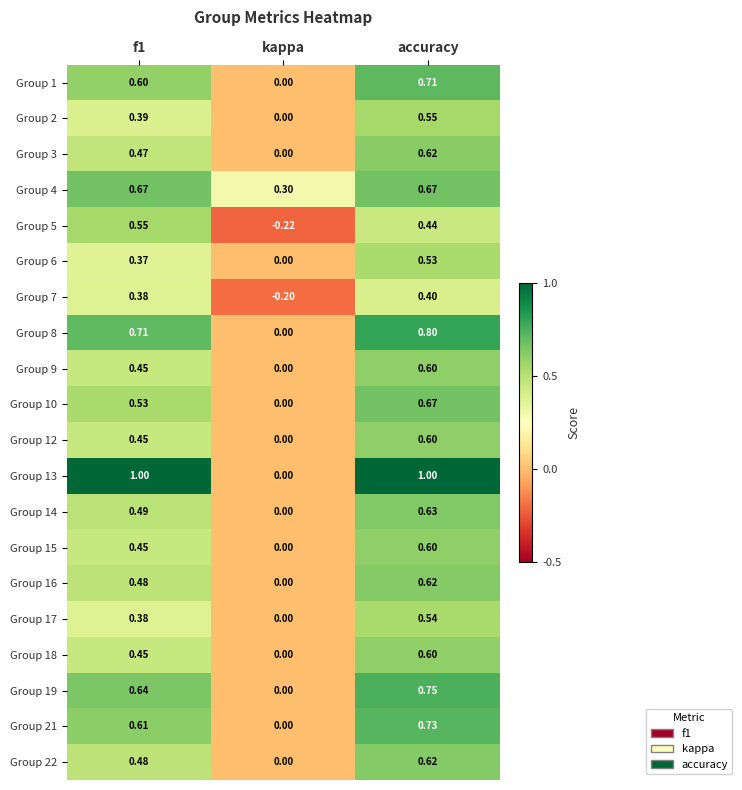

What is the total value across all series at kappa?

-0.1